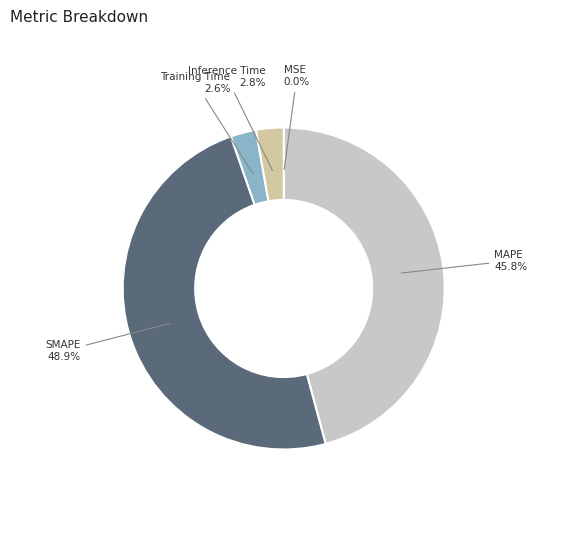

Which slice is the largest?

SMAPE